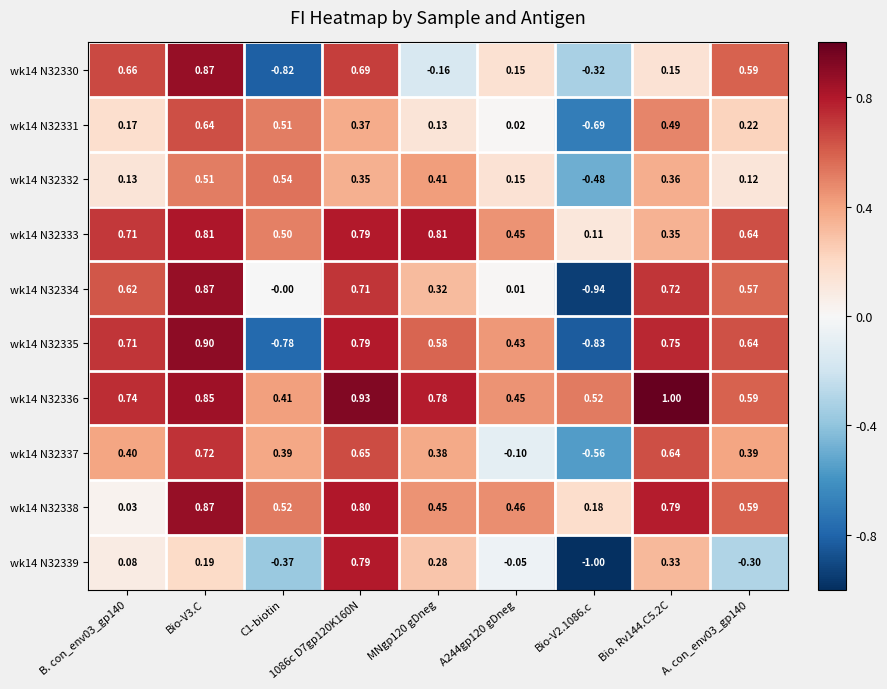

Is the value of wk14 N32334 at Bio. Rv144.C5.2C greater than the value of wk14 N32338 at Bio-V3.C?

No